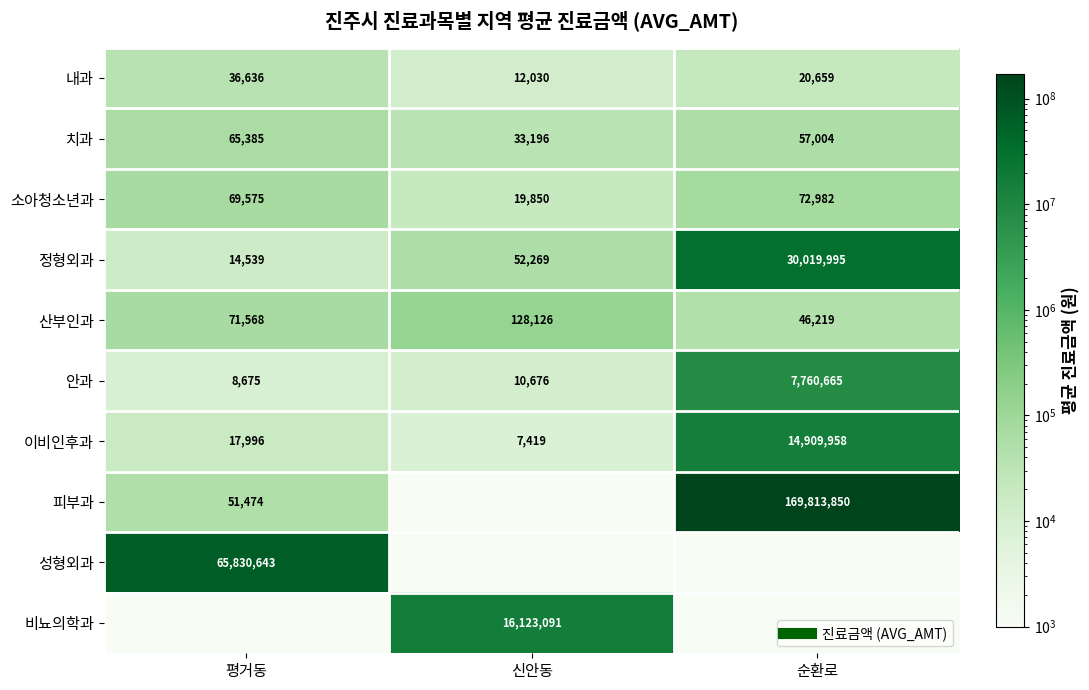

Where is 소아청소년과 nearest to the value 46416?

평거동